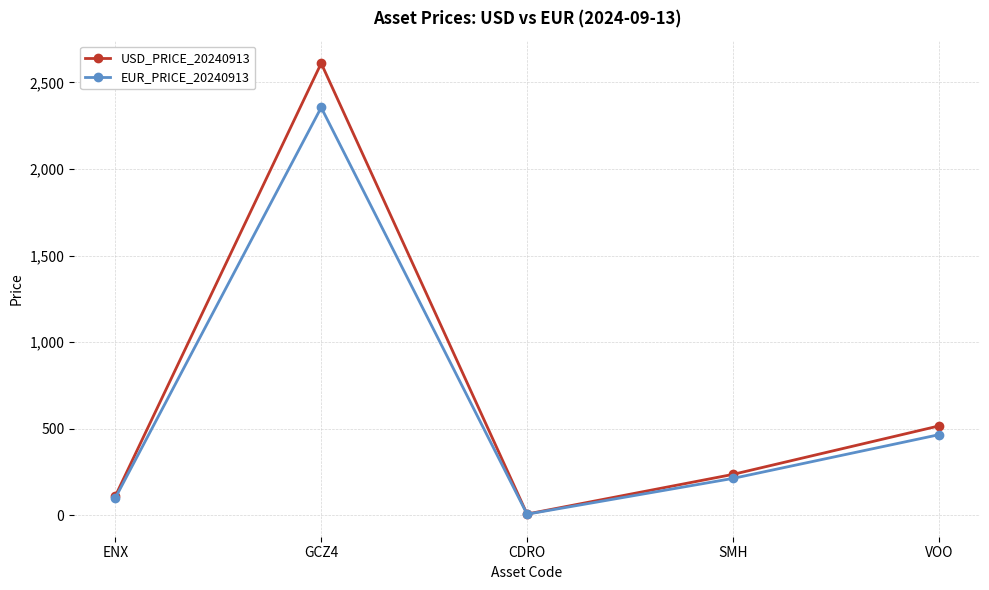

What position from the left is ENX?

1